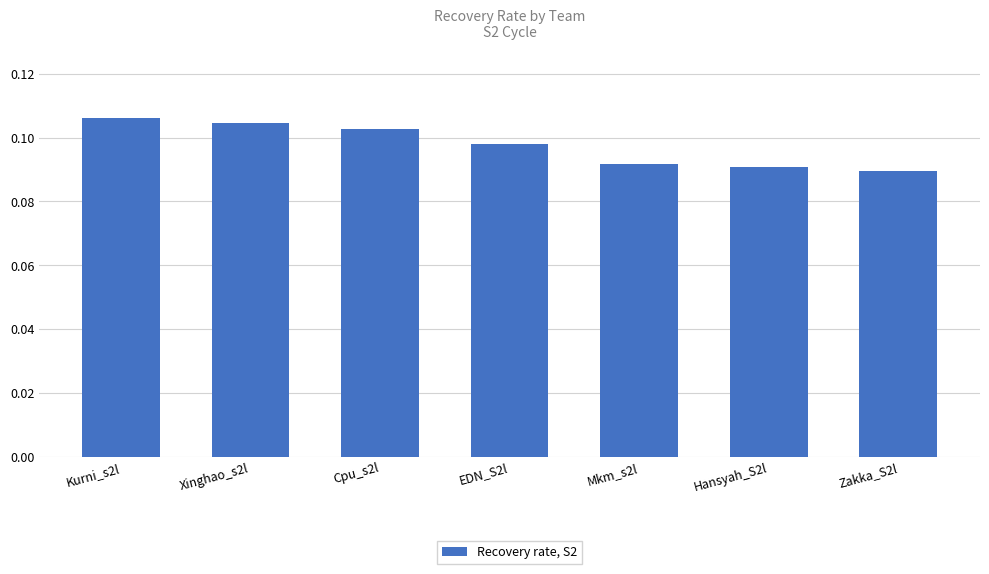

Between Xinghao_s2l and Zakka_S2l, which is larger?

Xinghao_s2l